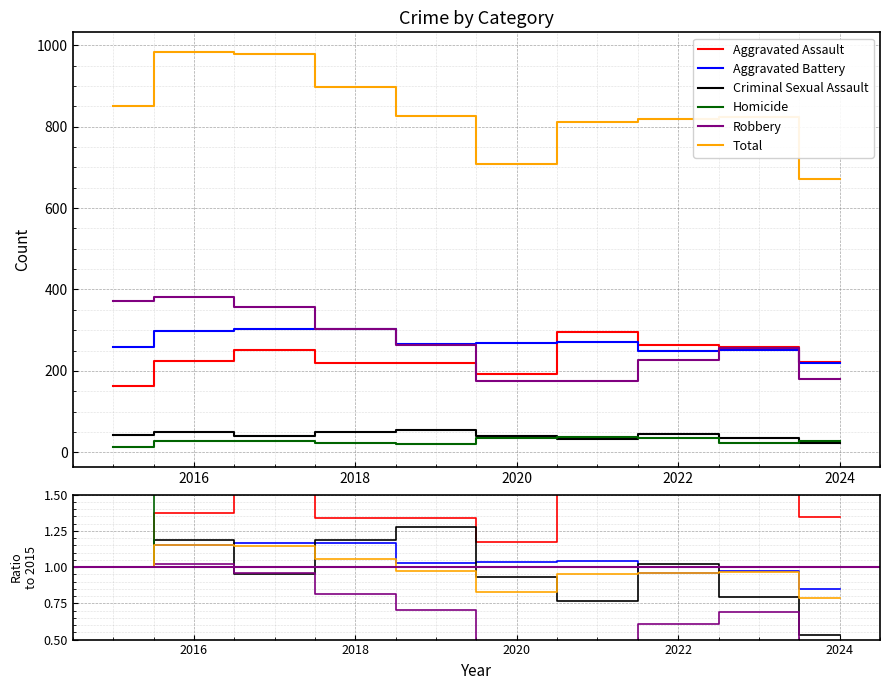

Does the chart display data point markers on the line(s)?

No